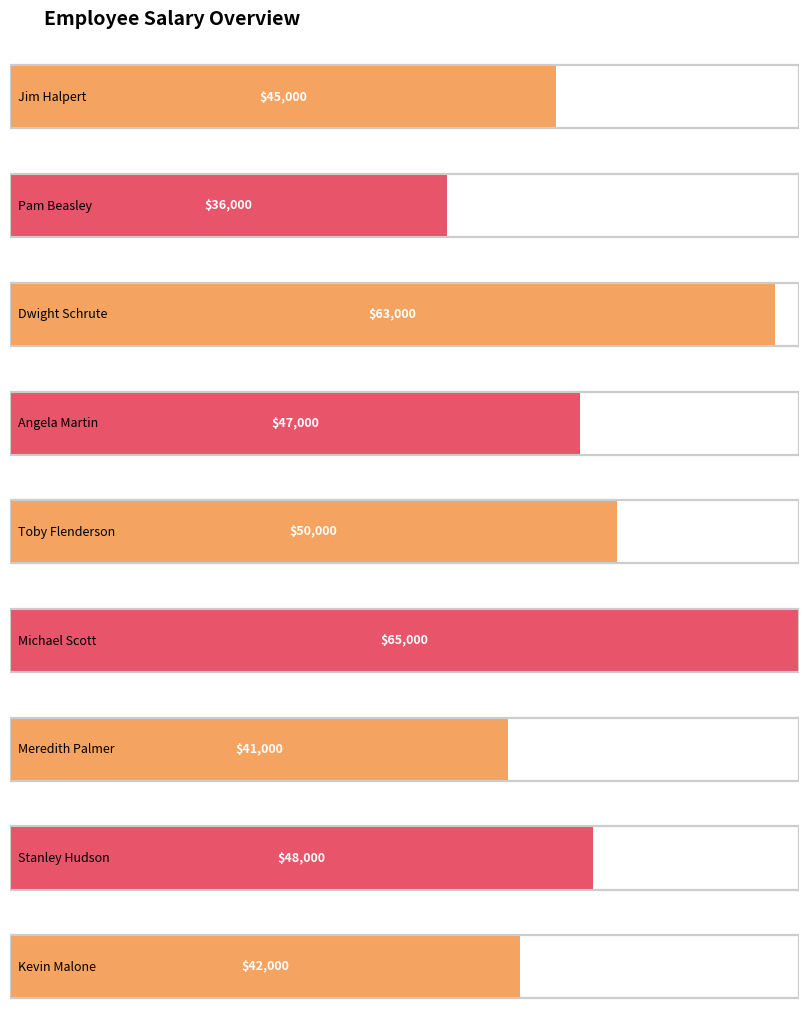

Which has a higher value, Toby Flenderson or Michael Scott?

Michael Scott